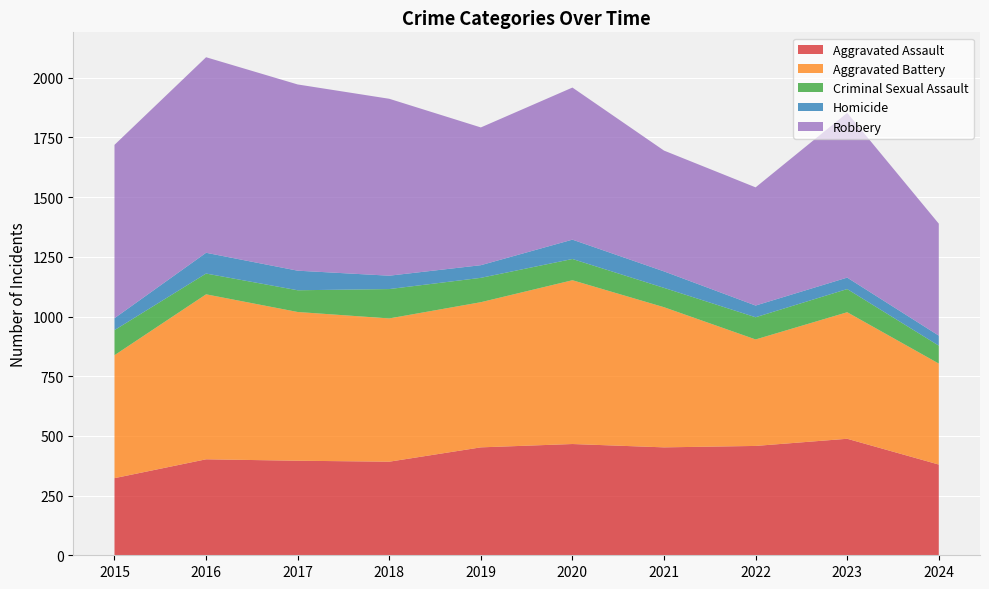

Reading right to left, transcribe all the data shown in this chart.

Aggravated Assault: 380	488	458	452	466	452	392	396	402	323
Aggravated Battery: 423	530	446	587	686	608	600	623	691	515
Criminal Sexual Assault: 75	97	93	81	89	102	123	91	87	105
Homicide: 42	48	49	69	81	53	56	82	87	50
Robbery: 469	690	495	506	637	577	741	780	819	726